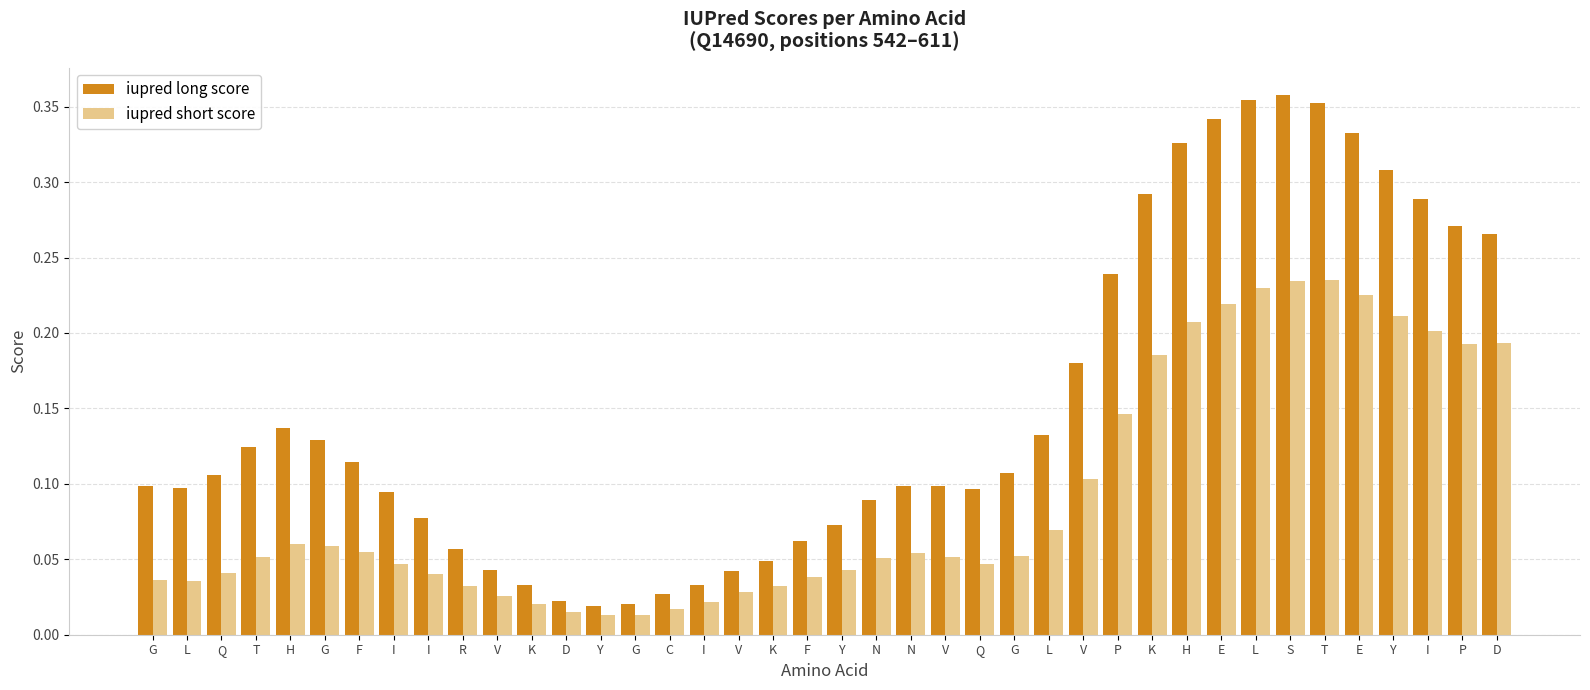

What are all the series names shown in the legend?

iupred long score, iupred short score